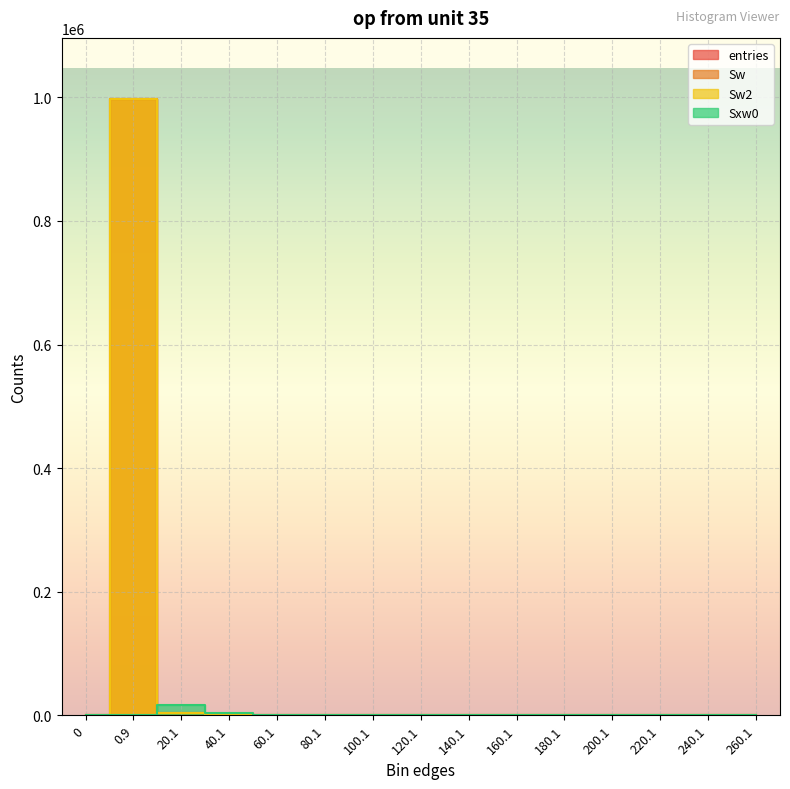

How many data points does each series have?

15